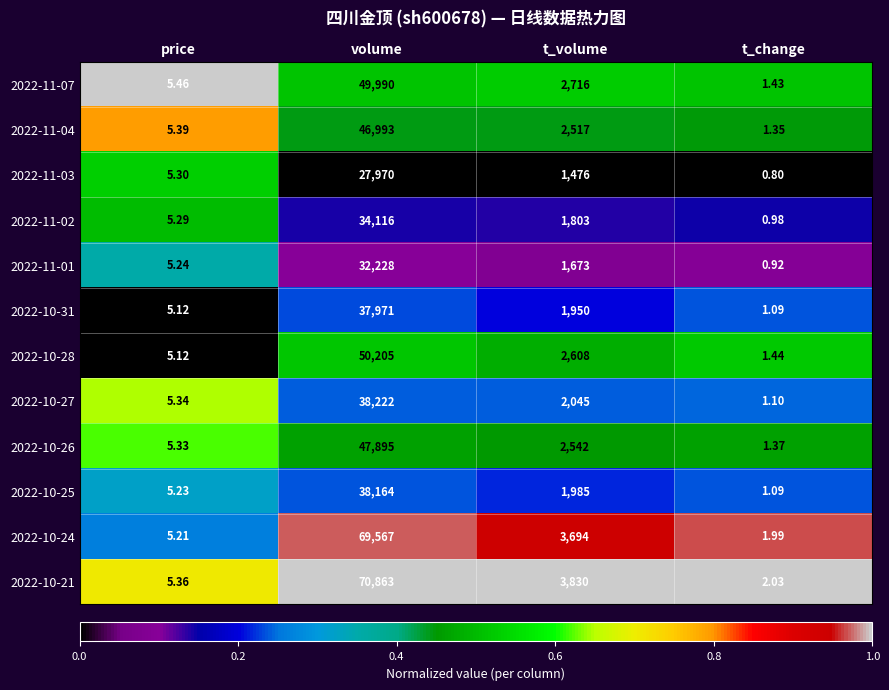

What is the difference between the highest and lowest values at t_change?

1.2